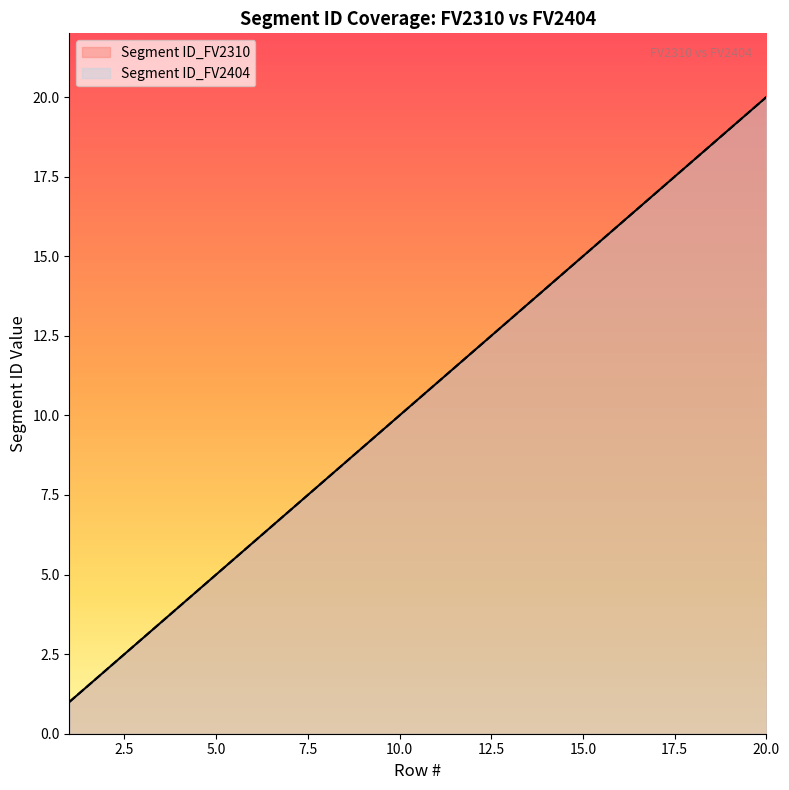

At which label is Segment ID_FV2310 closest to 10?

10